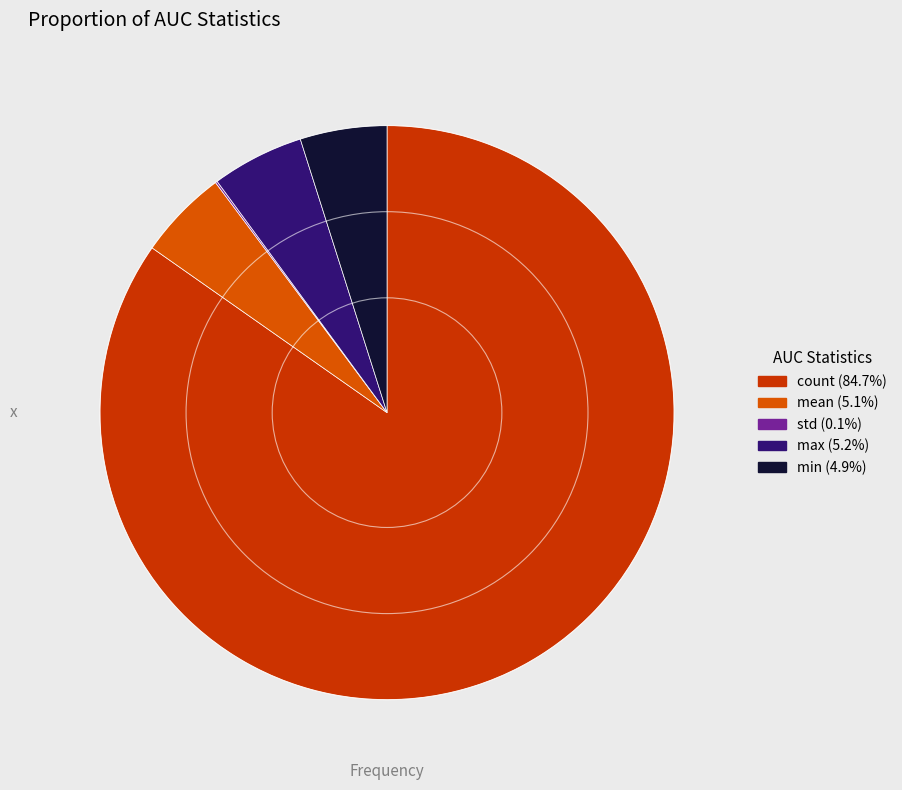

The min slice represents 1% of the pie. True or false?

False